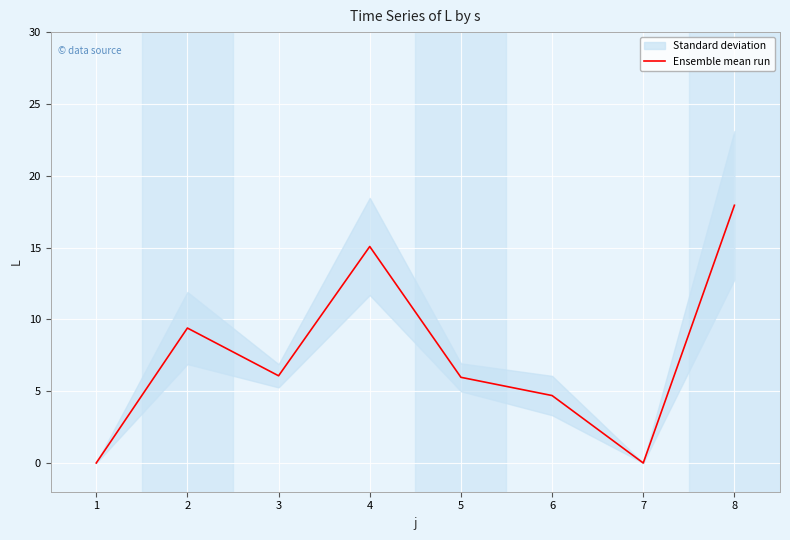

Rank the categories by value from highest to lowest.

8, 4, 2, 3, 5, 6, 1, 7